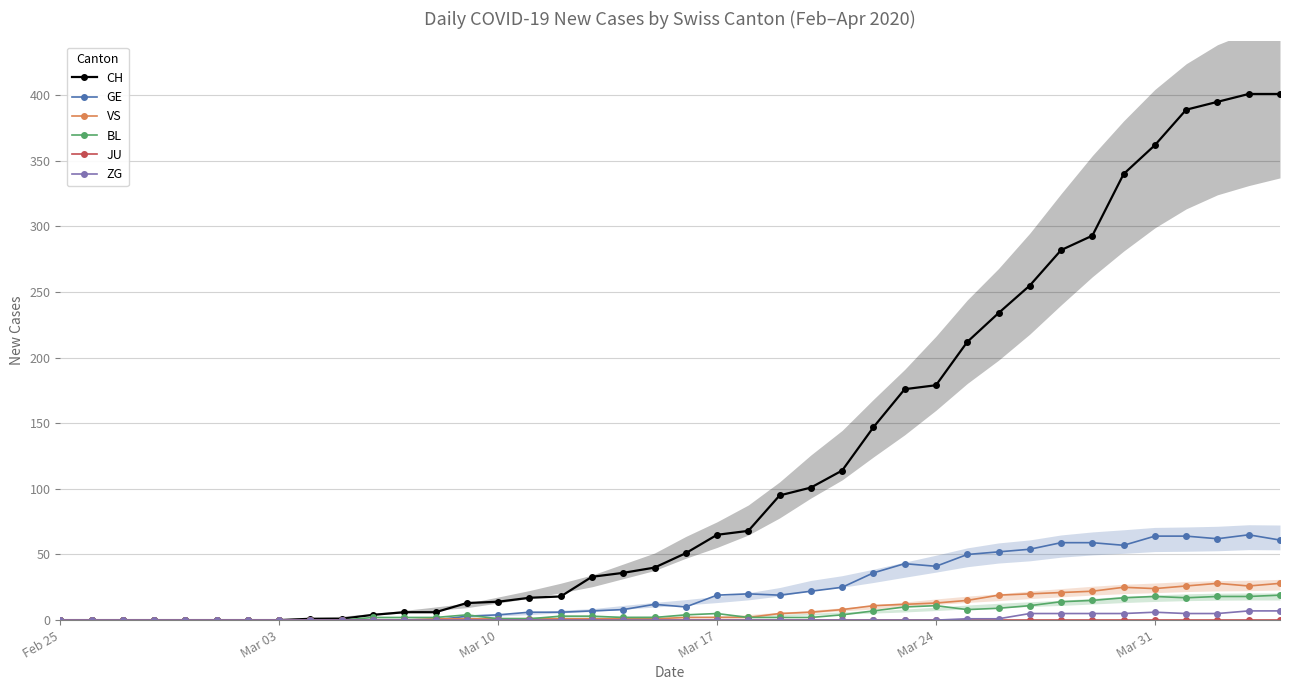

How many data points in ZG are above 0?

11